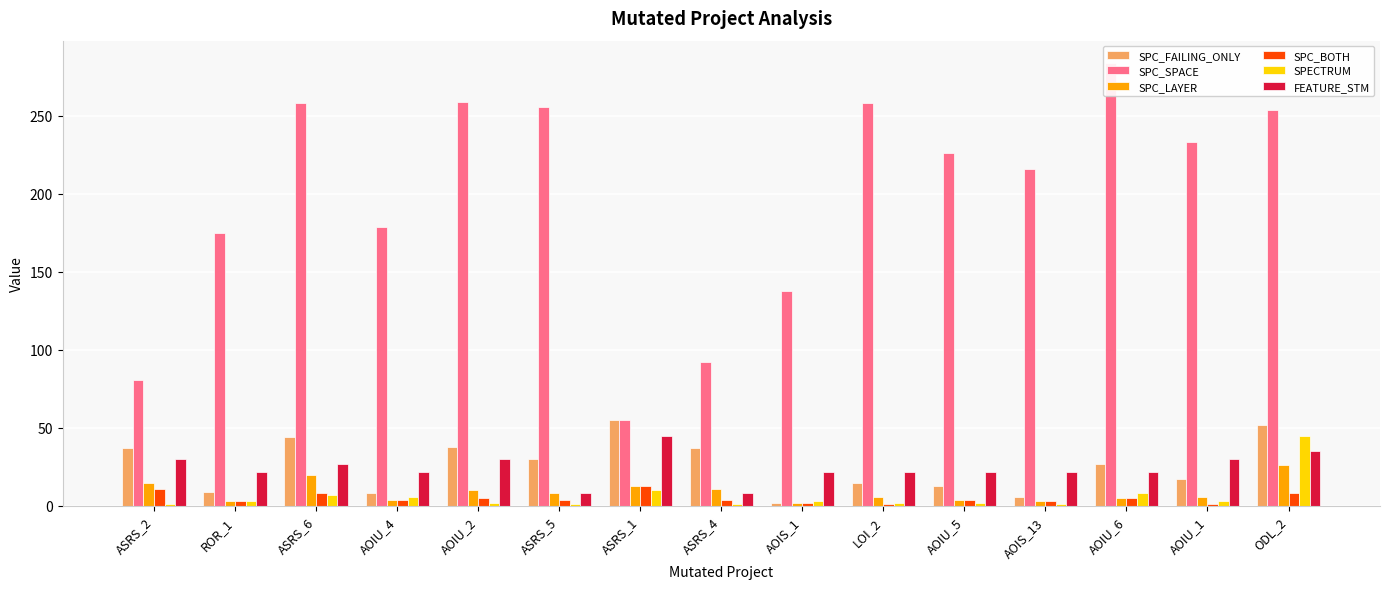

What is the maximum value for SPC_LAYER?

26